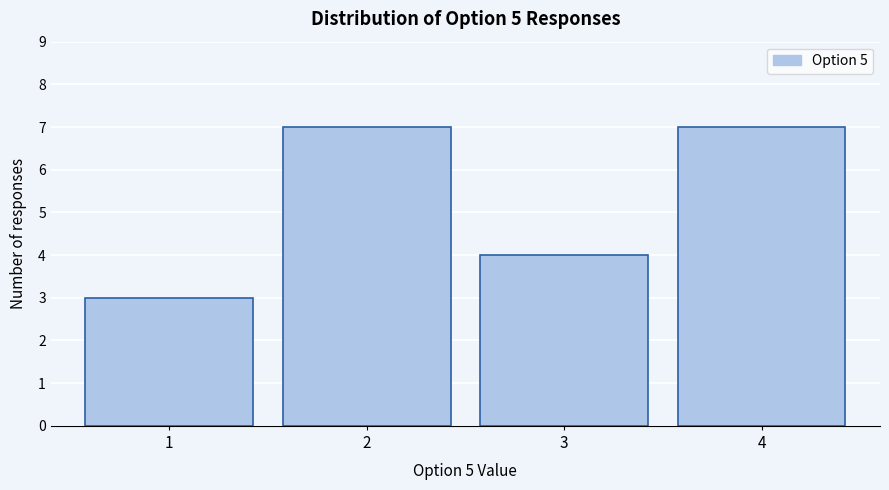

Reading left to right, list all the values displayed in this chart.

1=3	2=7	3=4	4=7